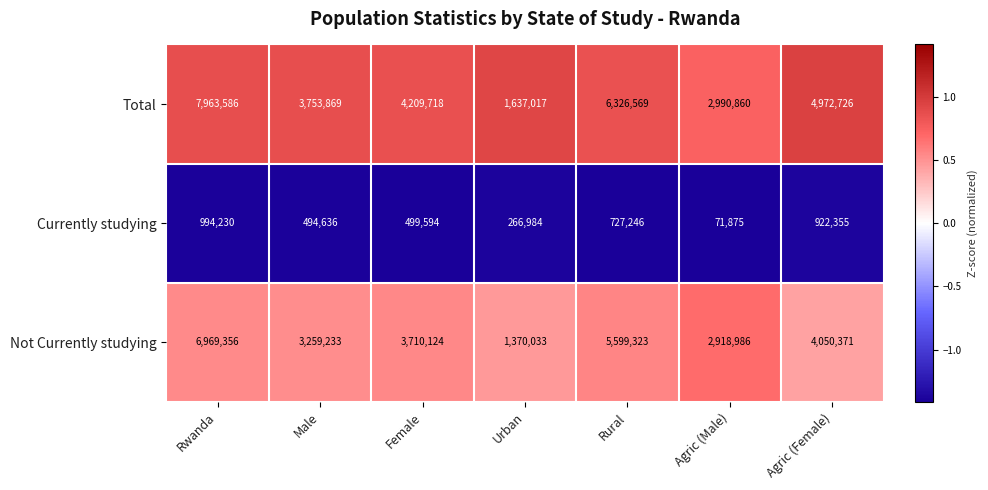

List the labels in order of Currently studying value, largest first.

Rwanda, Agric (Female), Rural, Female, Male, Urban, Agric (Male)